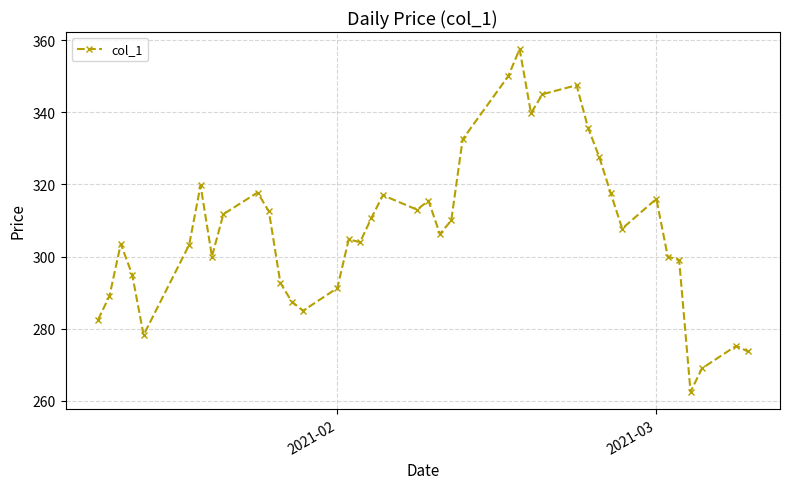

True or false: there are more than 2 points higher than both neighbors.

True